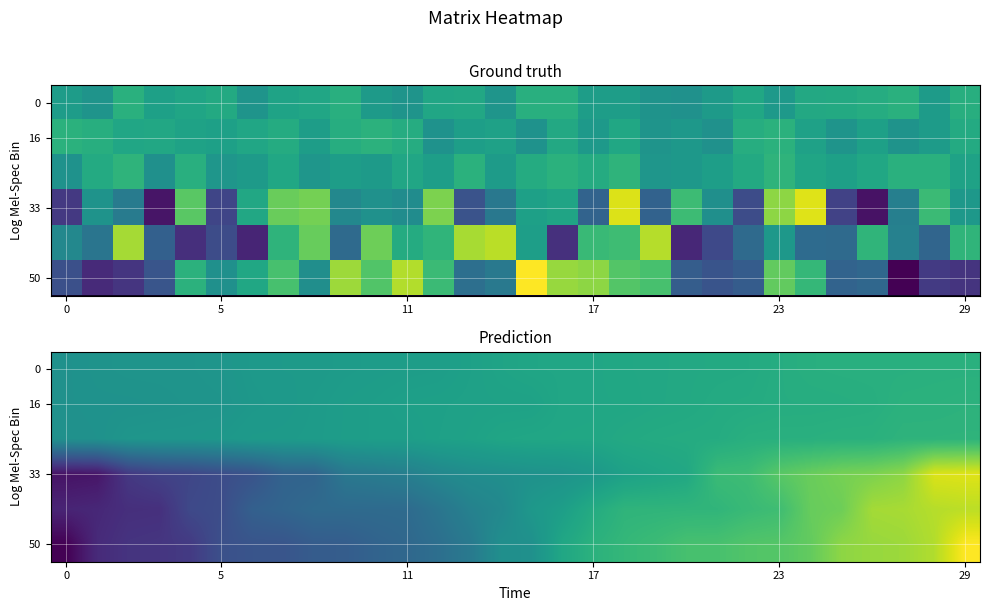

How many data points does each series have?

30